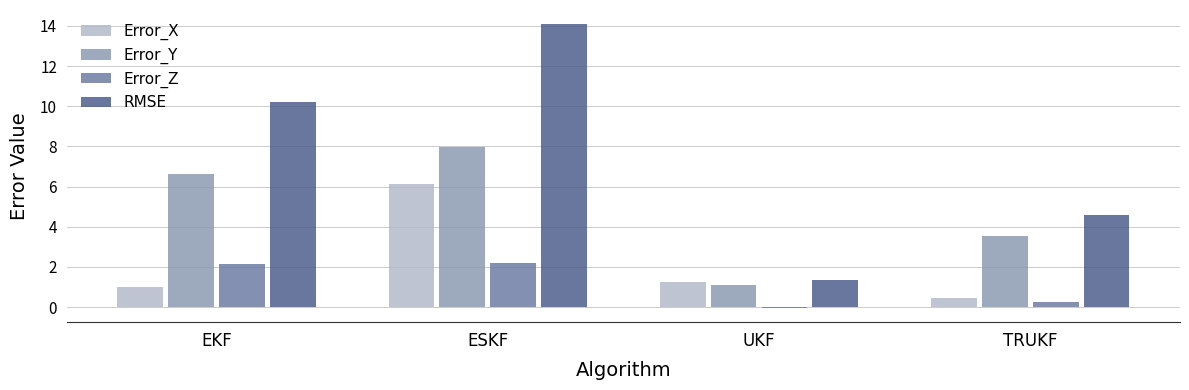

Between ESKF and UKF, which series saw the biggest shift?

RMSE